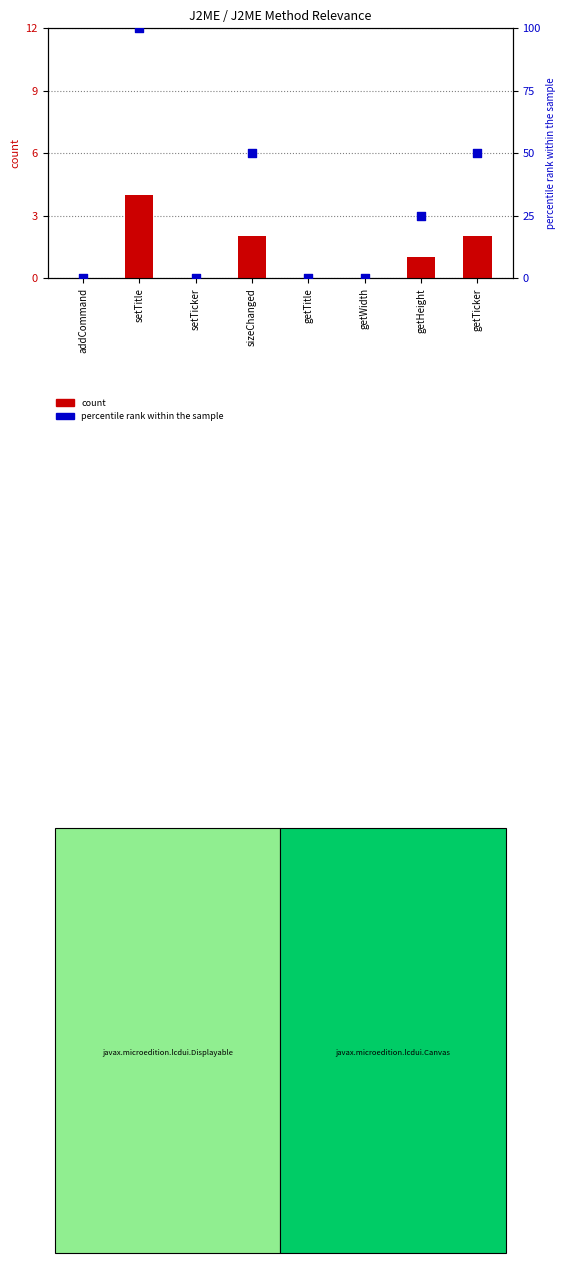

Which series reaches the maximum Y coordinate?

percentile rank within the sample